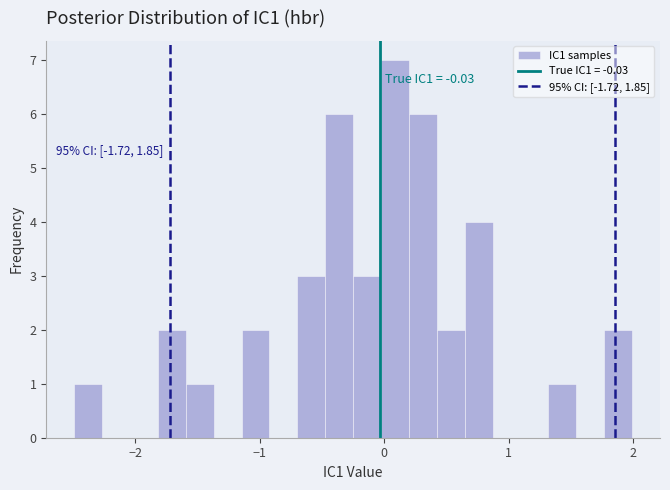

Around what value on the x-axis is the tallest bar? Give the approximate position of its centre, as read against the axis.

0.1